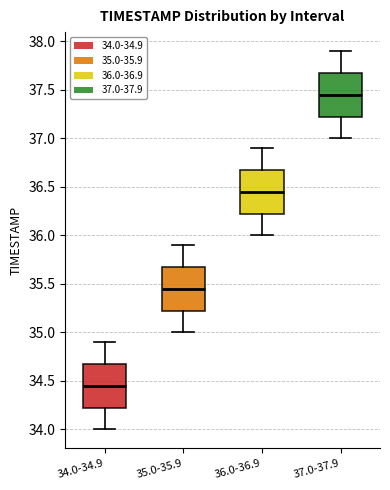

Where does the lower whisker of the box for 35.0-35.9 end on the y-axis? The values are not printed on the chart, so give them approximately, as read against the axis.

35.00